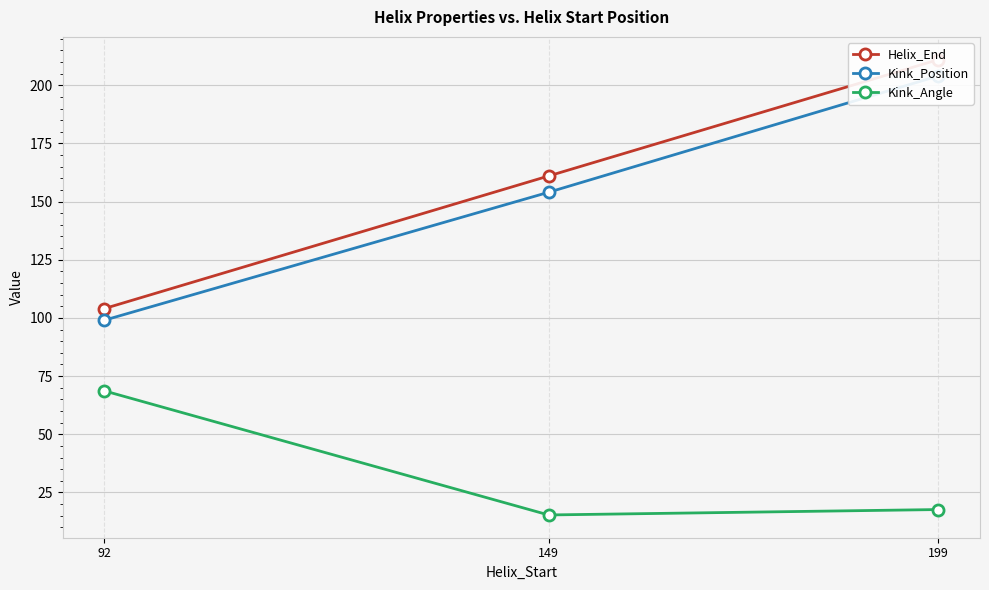

True or false: Helix_End has a value of 161.0 at 149.

True